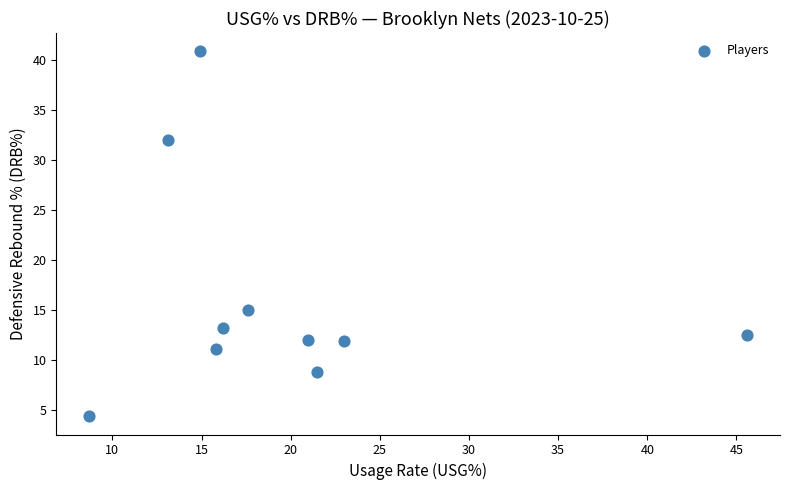

What Y value in the scatter plot is closest to 22?

15.0